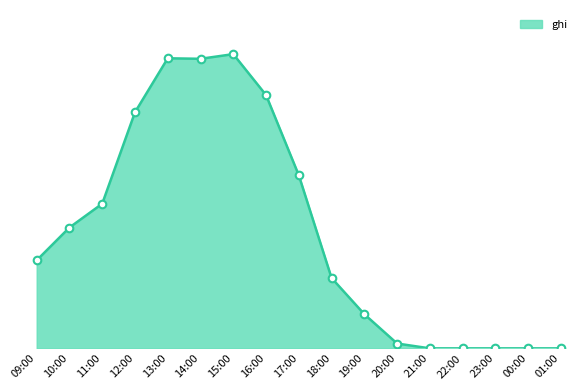

Approximately how many times larger is the value at 18:00 compared to 17:00?

0.4